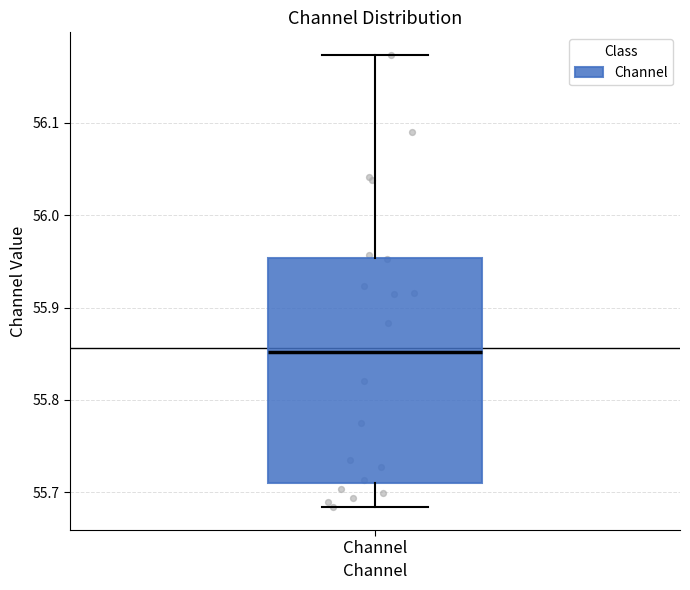

Transcribe this box plot: give where the median line is, the range the box spans, and where the two whiskers end, as read against the y-axis. The values are not printed on the chart, so give them approximately, as read against the axis.

median 55.85, box 55.71 to 55.95, whiskers 55.68 to 56.17